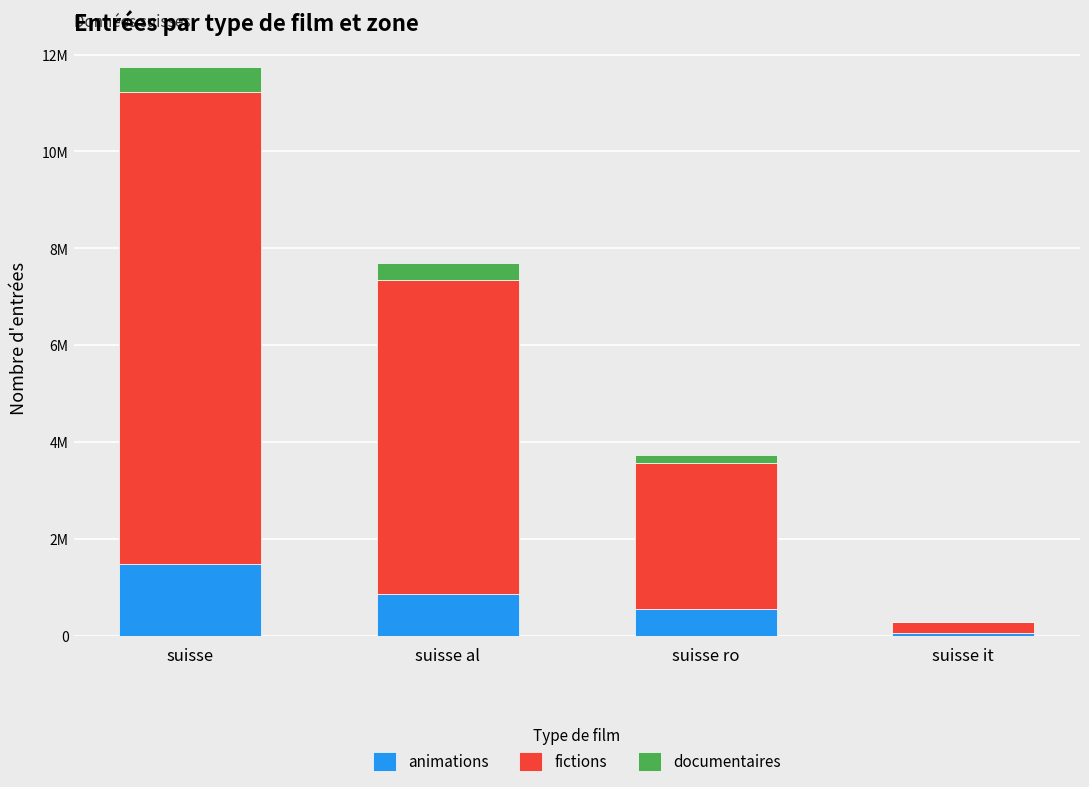

Are the bars grouped side by side (vs. stacked)?

No